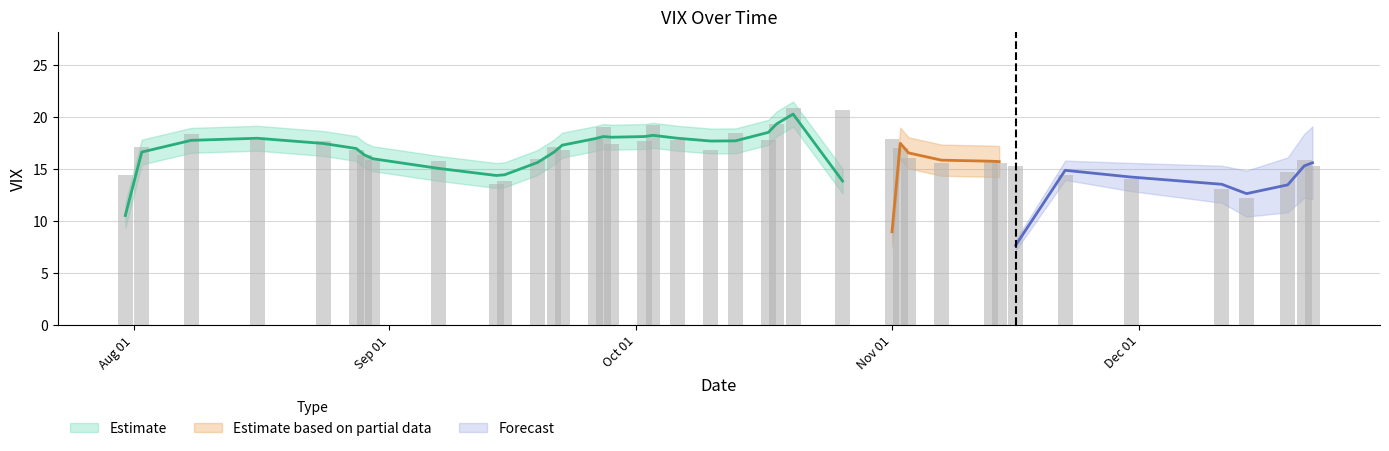

What is the difference between the maximum and minimum values?

8.6